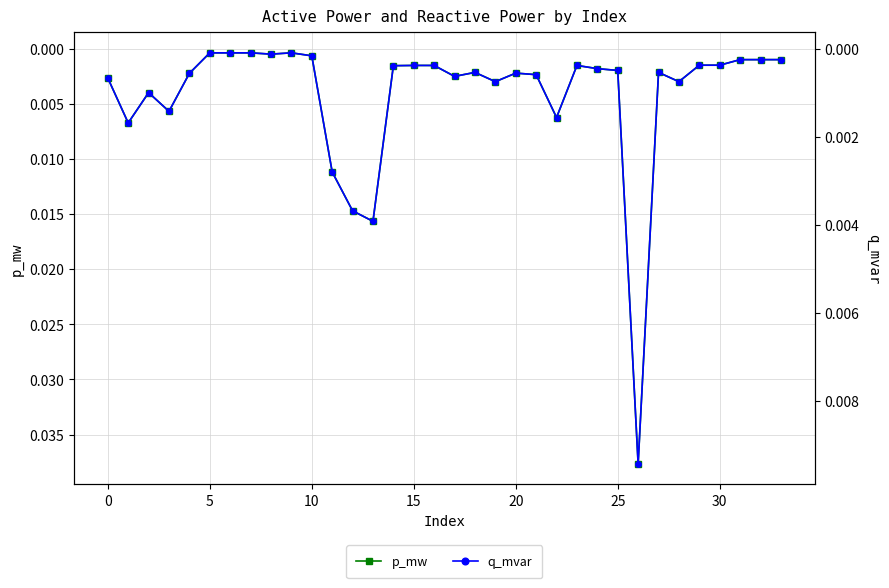

Count the number of data series in this chart.

2